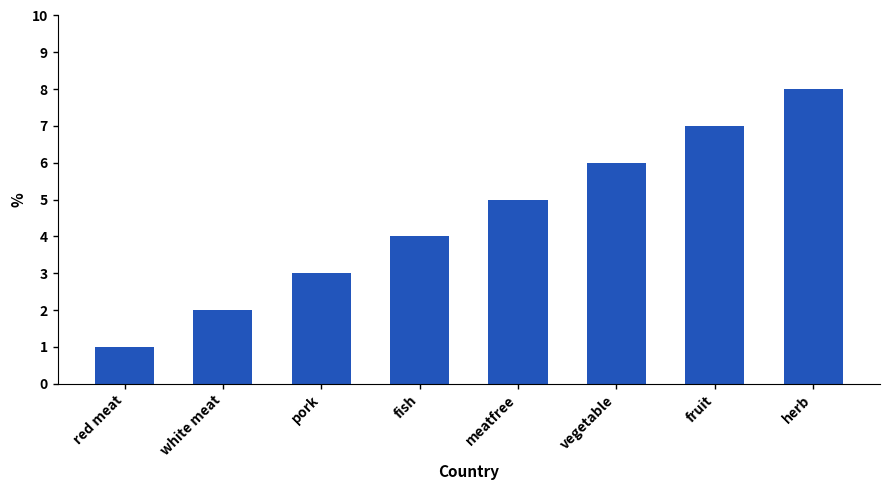

How many bars are there in total?

8